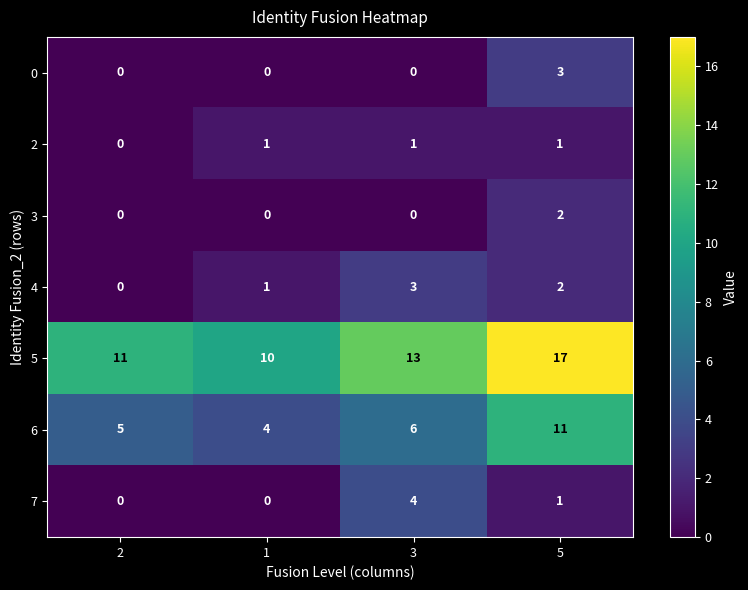

Reading left to right, what are all the values shown in this chart?

0: 2=0	1=0	3=0	5=3
2: 2=0	1=1	3=1	5=1
3: 2=0	1=0	3=0	5=2
4: 2=0	1=1	3=3	5=2
5: 2=11	1=10	3=13	5=17
6: 2=5	1=4	3=6	5=11
7: 2=0	1=0	3=4	5=1